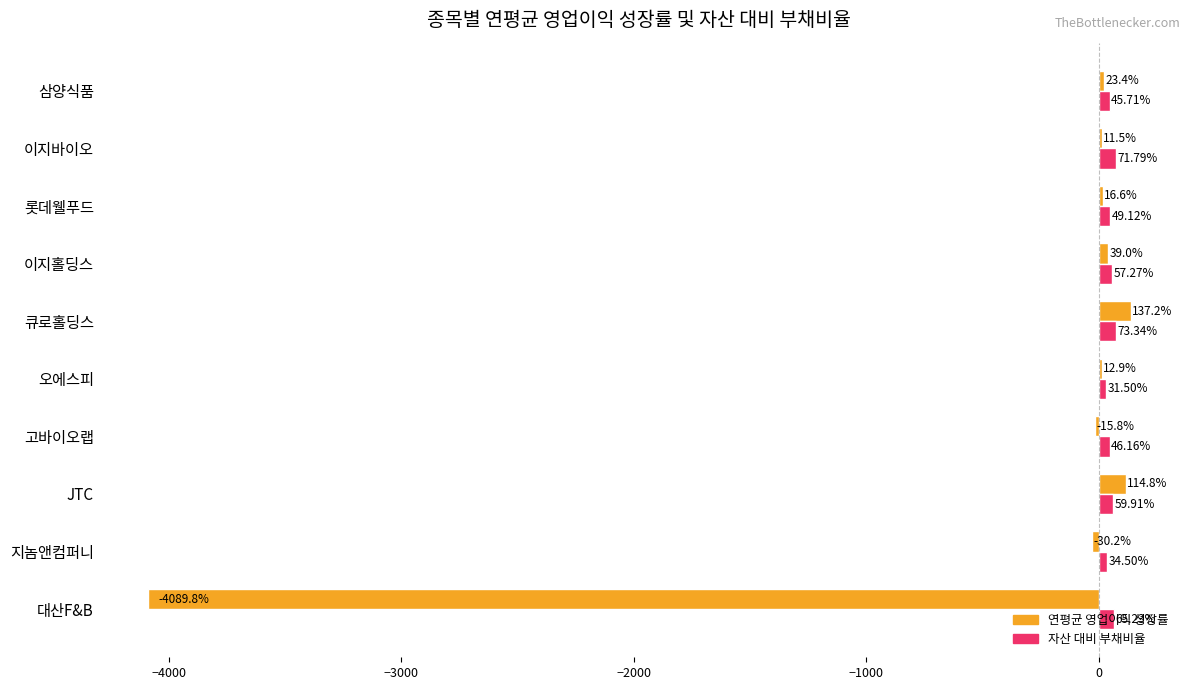

How many categories are shown in the chart?

10